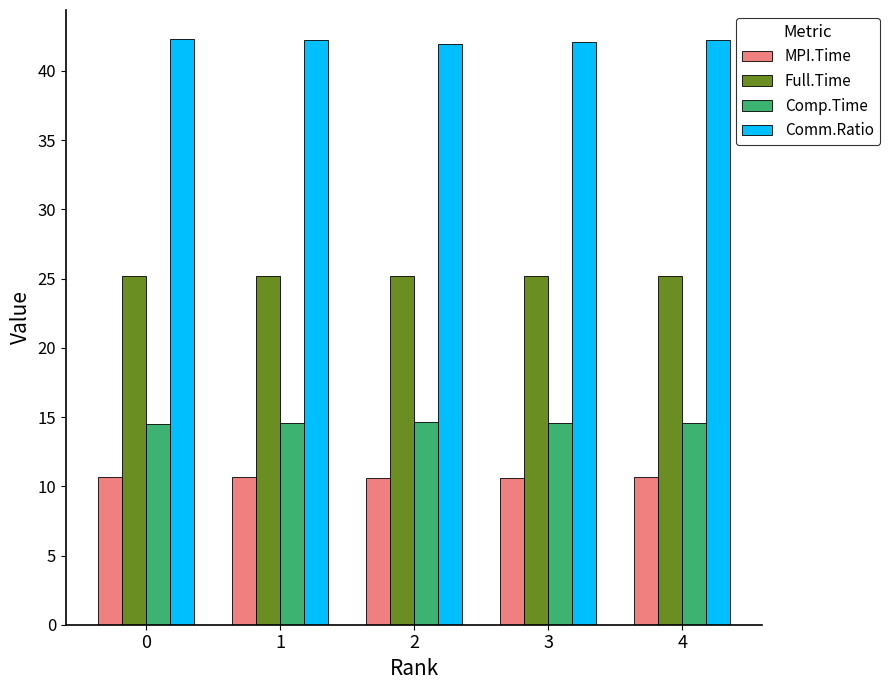

What is the maximum value shown in the chart?

42.3